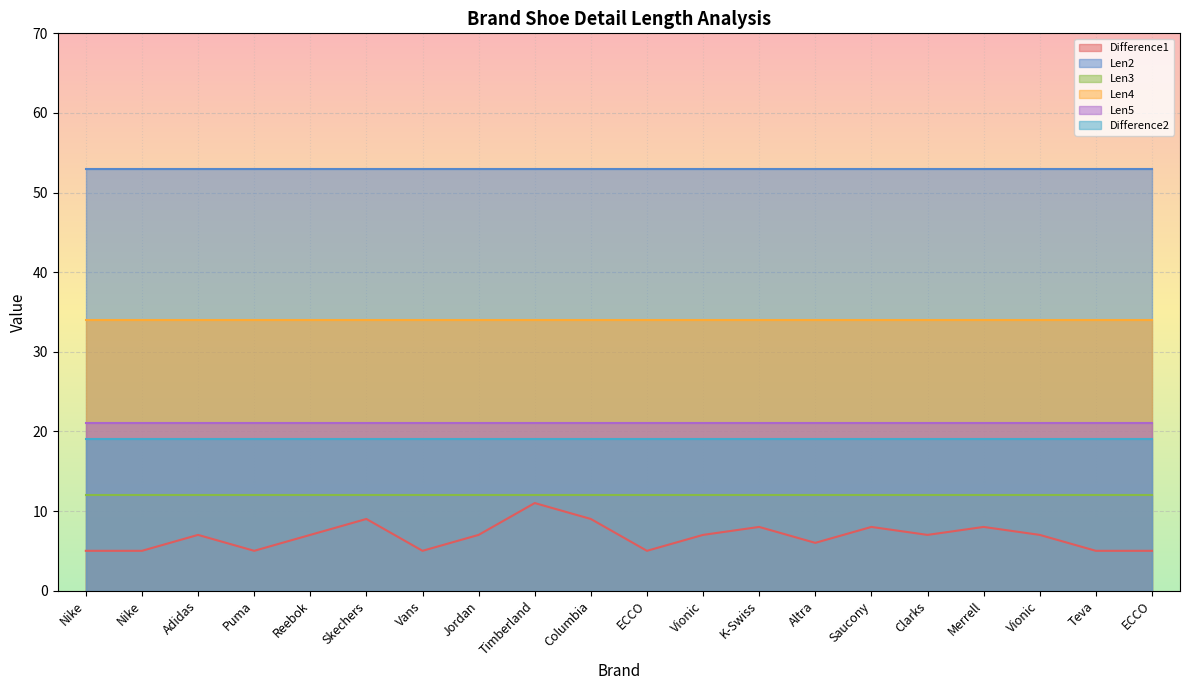

What is the sum of the Len4 (Len of - SPORTS shoes for active LIFESTYLES) values at Puma and Jordan?

68